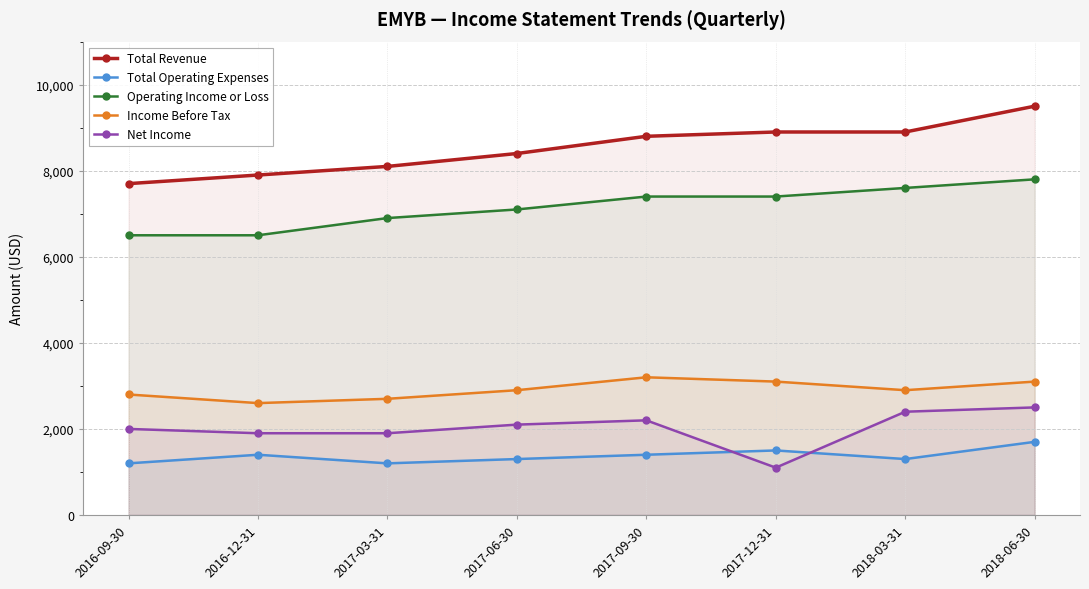

What is the label of the 3rd point from the left?

2017-03-31